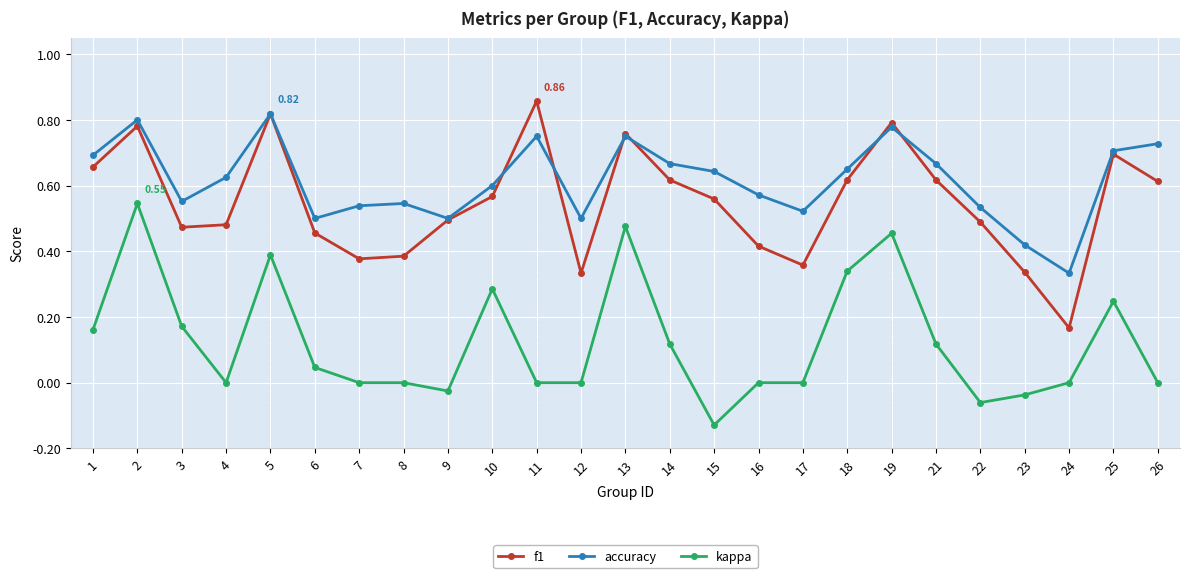

Between 15 and 18, which series saw the biggest shift?

kappa